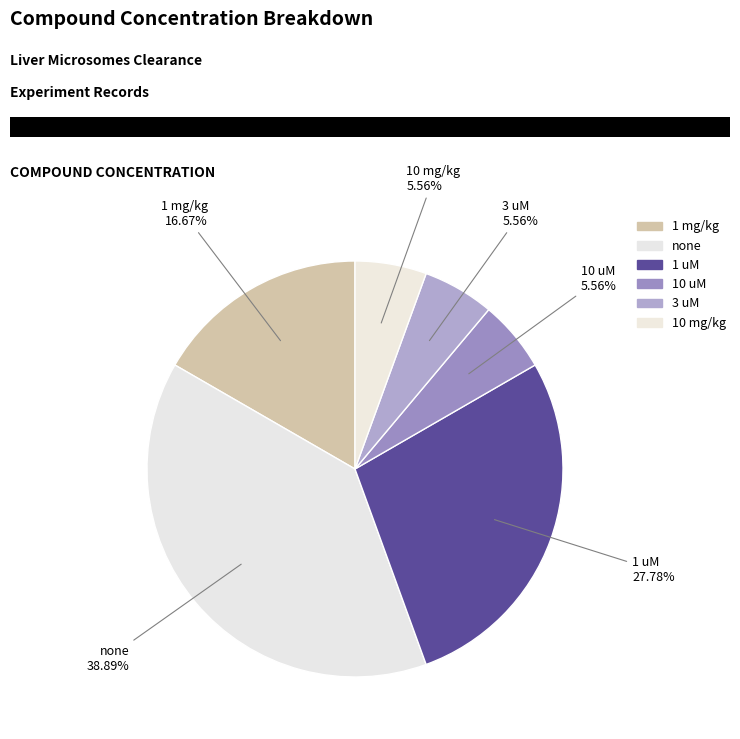

What percentage do 10 uM and 3 uM together represent?

11.1%